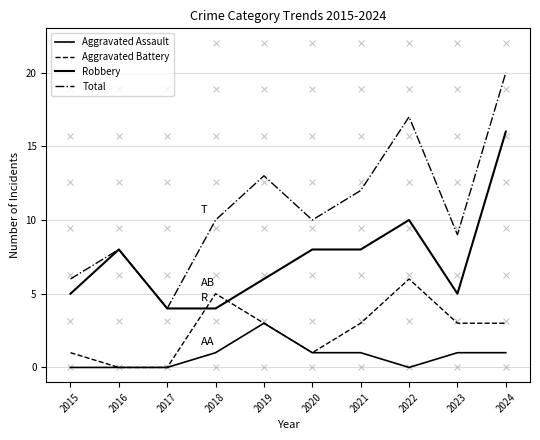

Count the Aggravated Battery values in the range 1 to 3.

6